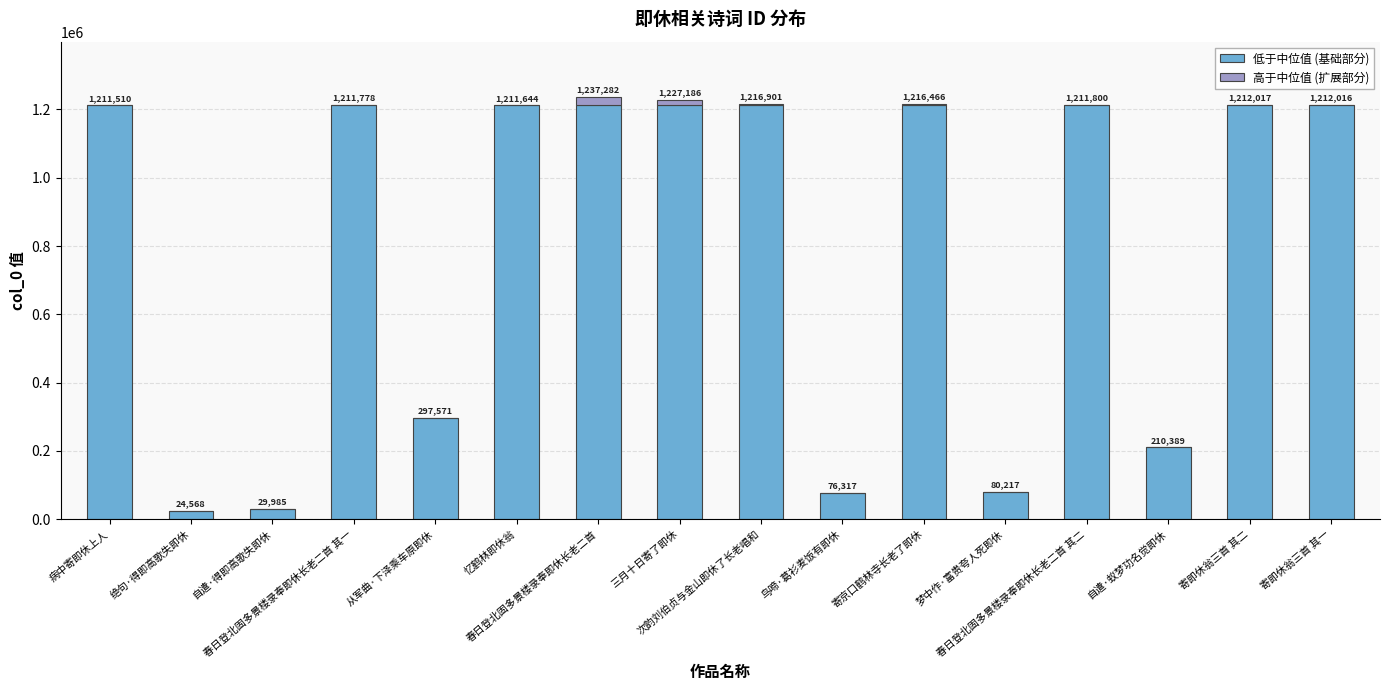

What is the maximum value for 低于中位值 (基础部分)?

1211711